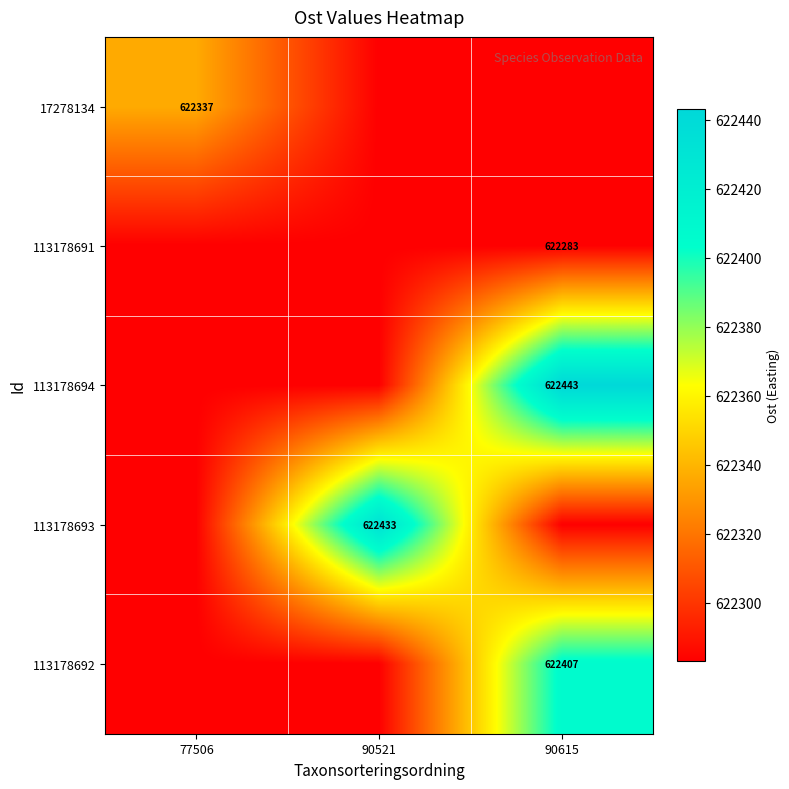

List the series in order of their peak value, highest first.

113178694, 113178693, 113178692, 17278134, 113178691